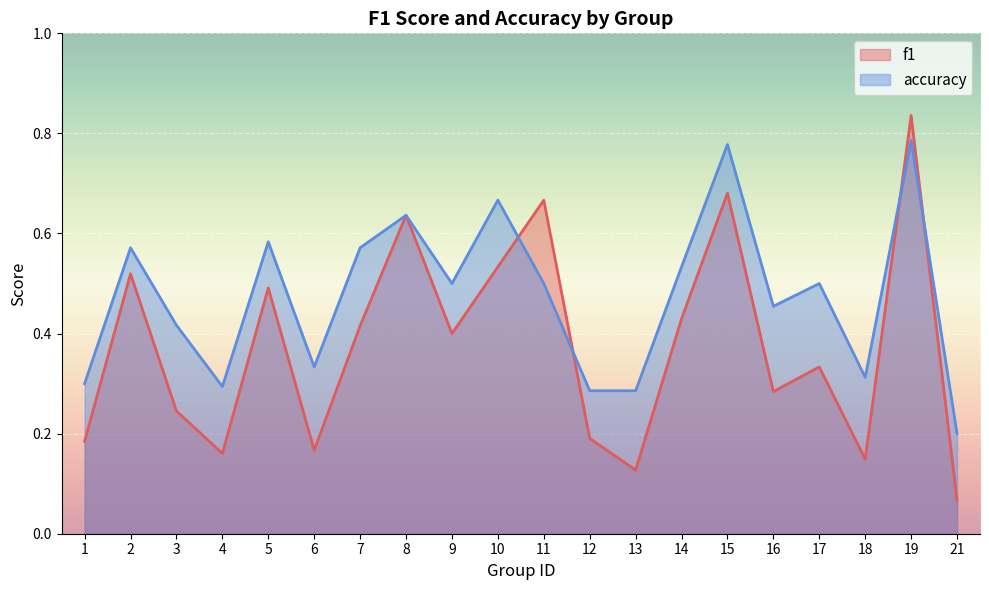

At which category does the chart reach its peak across all series?

19